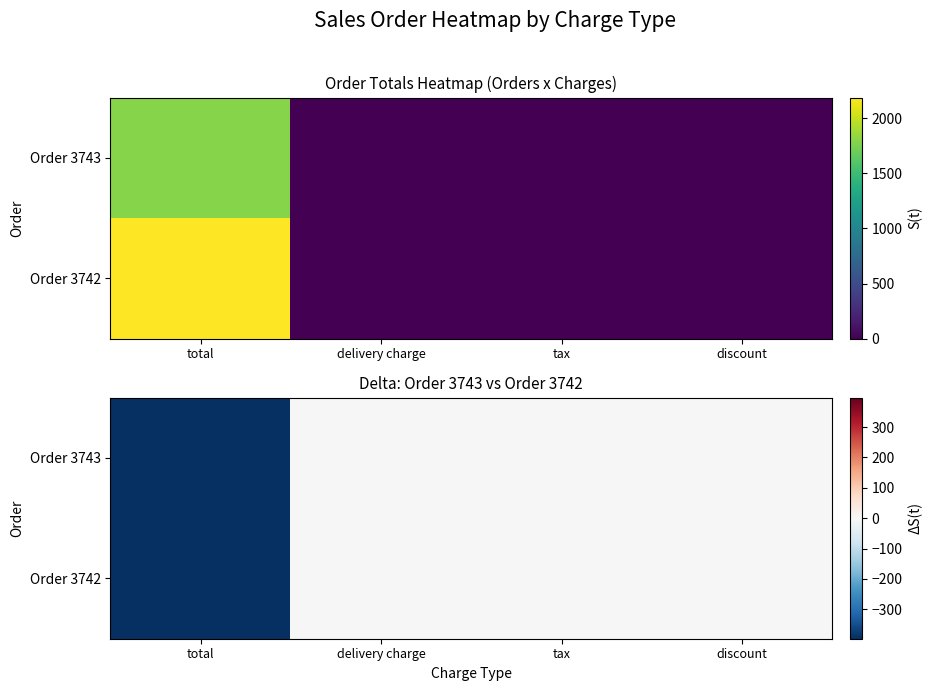

How many series are shown in this chart?

2